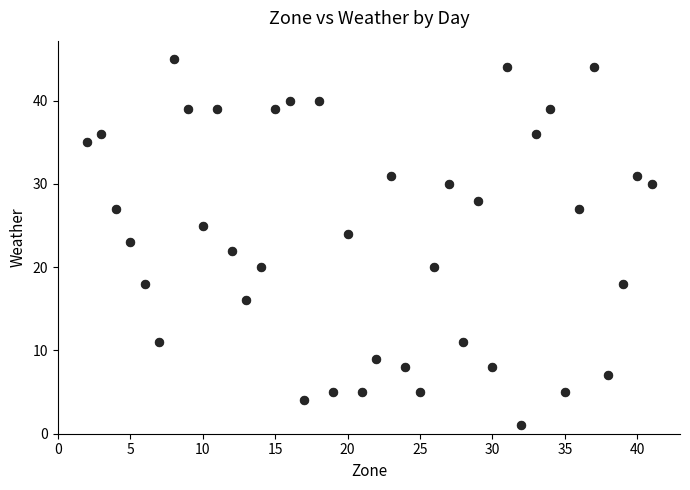

What is the range of X values (max minus min)?

39